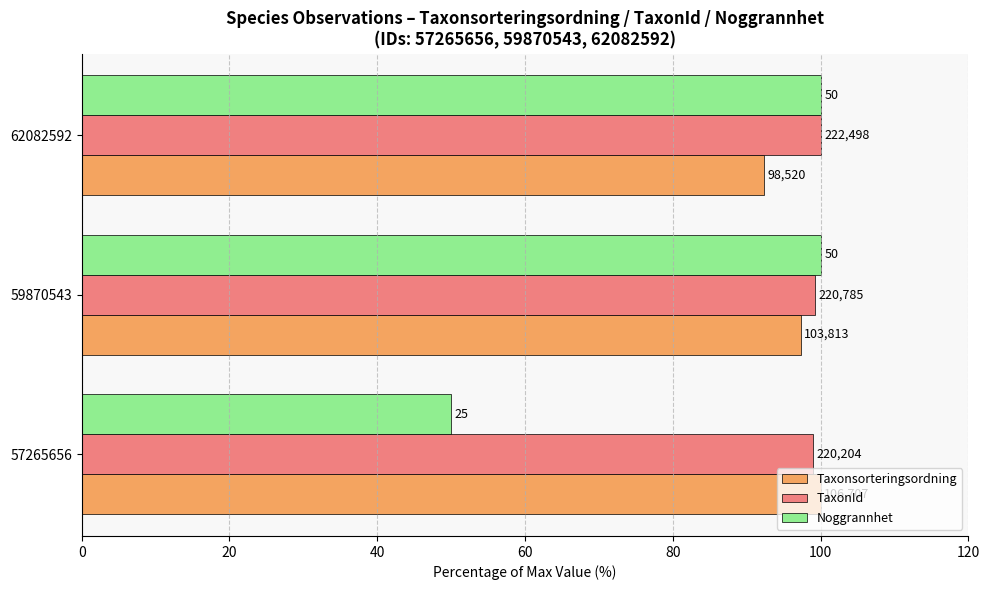

At how many categories does at least one series exceed 91?

3